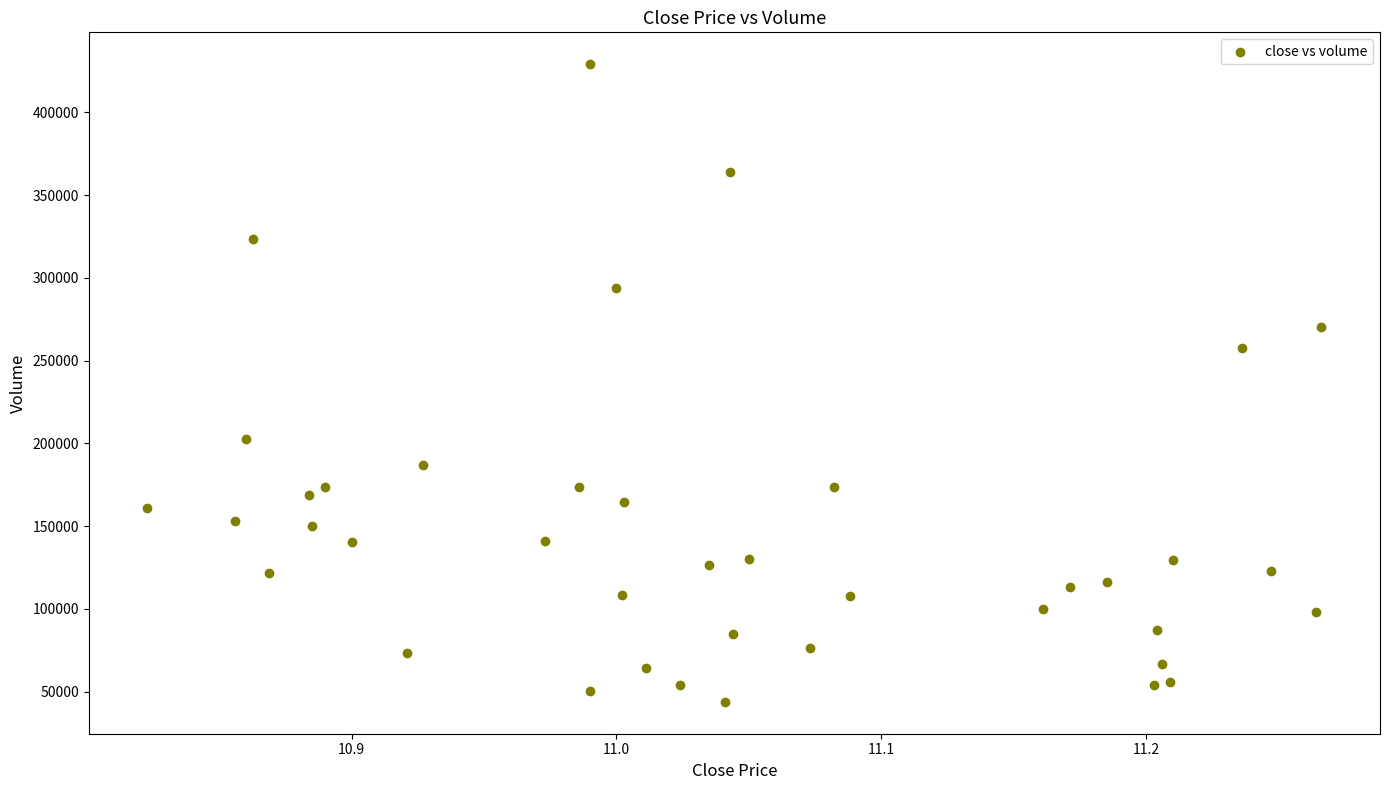

What Y value in the scatter plot is closest to 236445?

257860